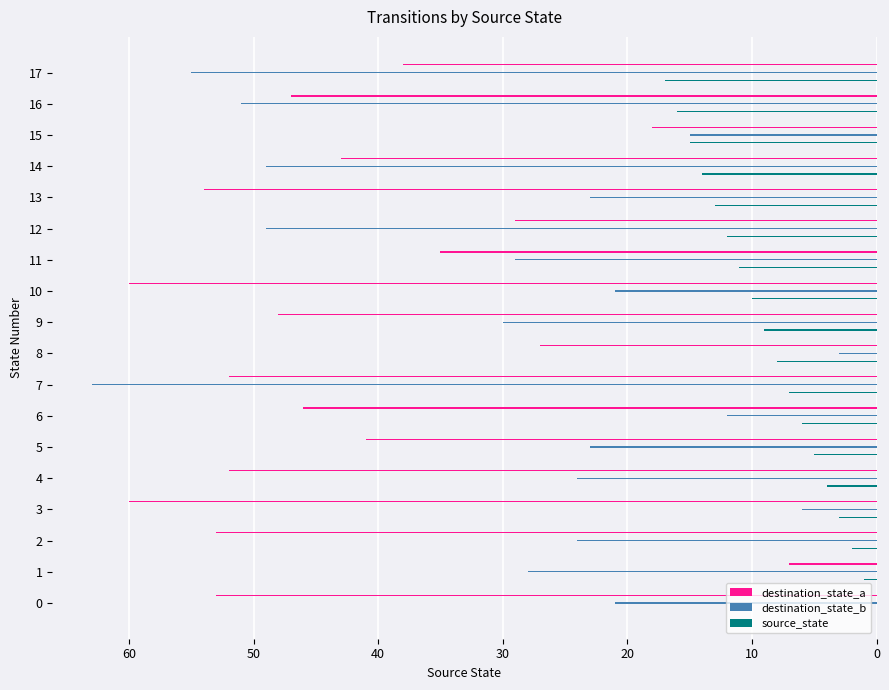

Which series has the largest total across all categories?

destination_state_a